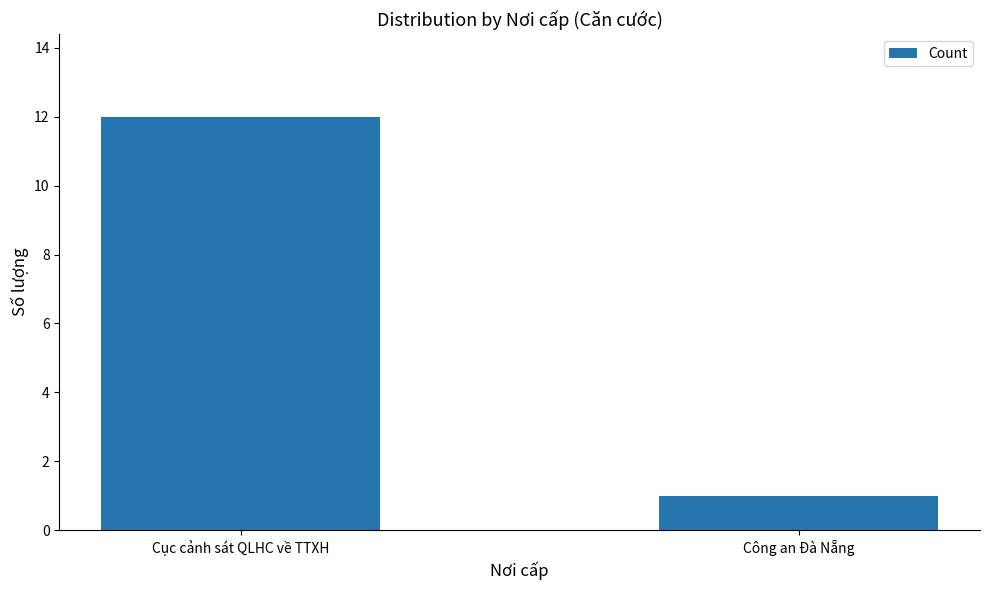

What is the smallest value displayed?

1